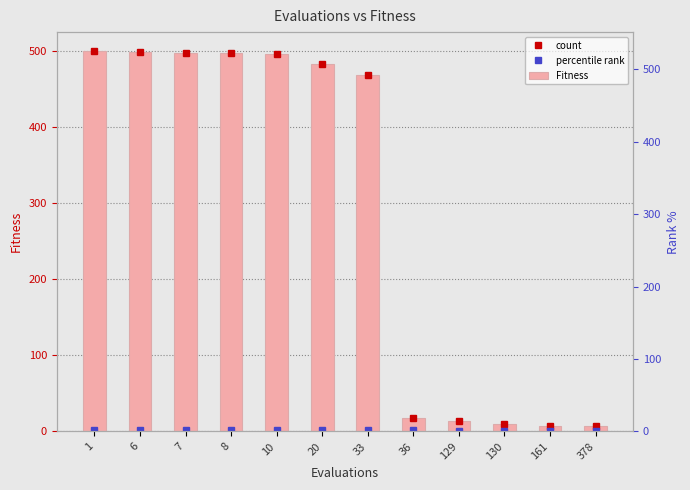

At which label does the data first exceed 483?

1